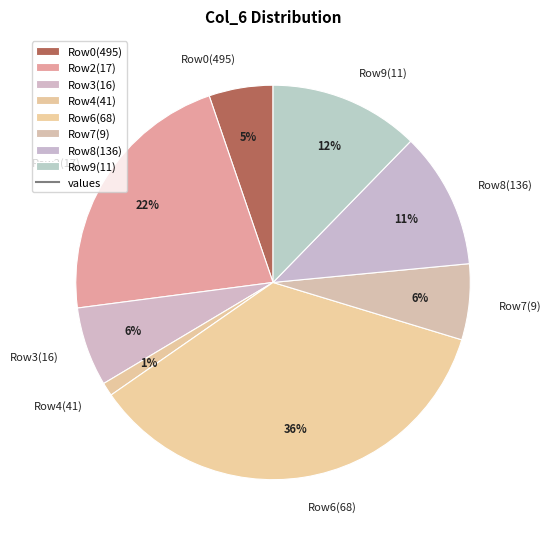

Do Row0(495) and Row8(136) together represent more than half of the pie?

No